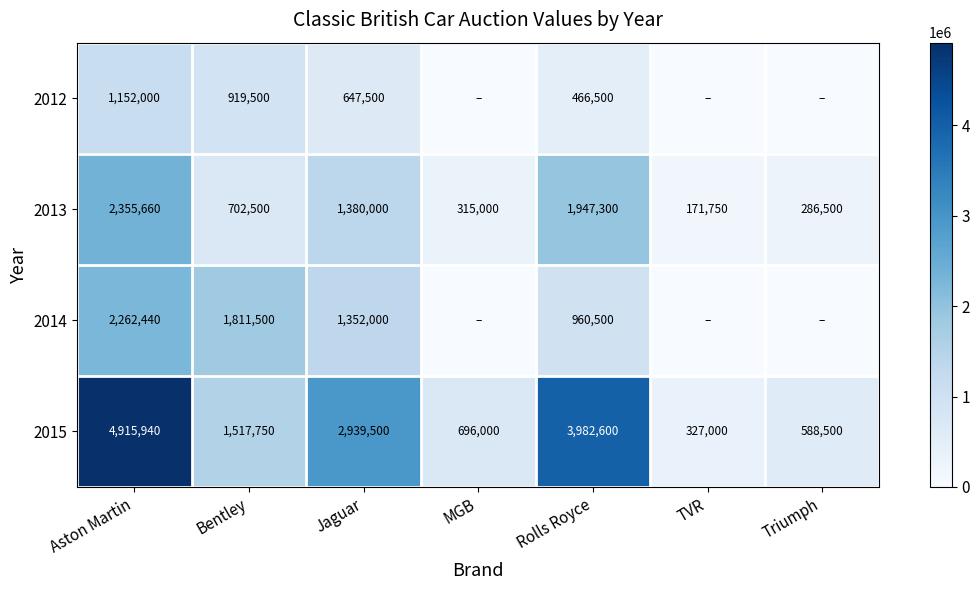

What is the maximum value for 2015?

4915940